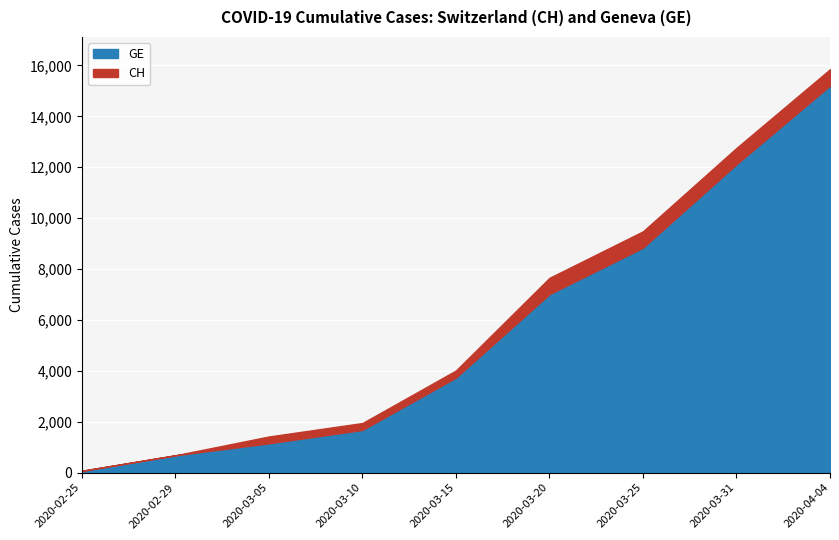

What is the maximum value shown in the chart?

15850